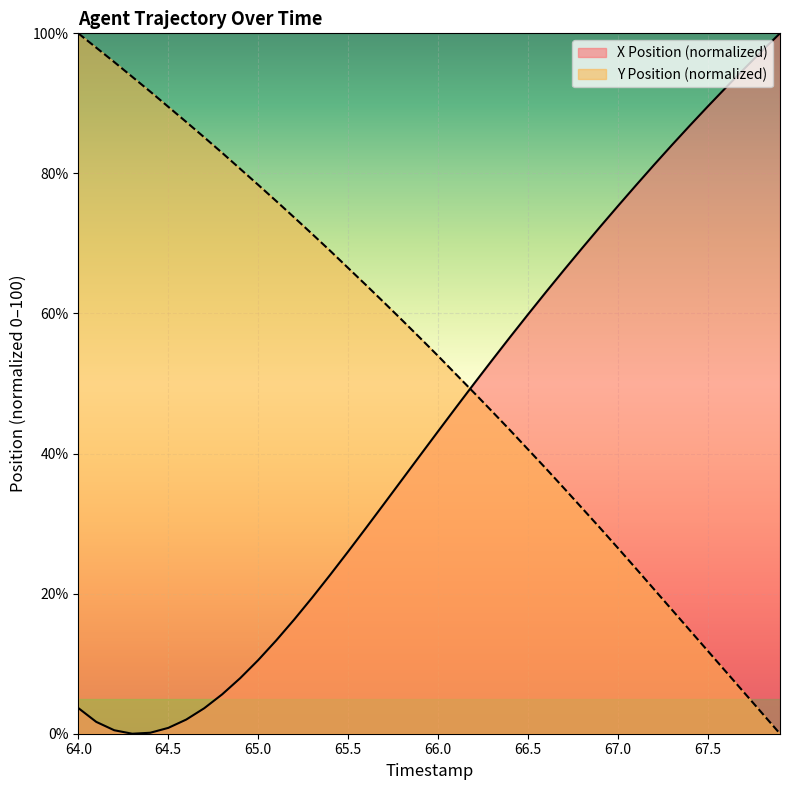

What is the difference between the maximum and minimum values in the Y Position (normalized) series?

100.0